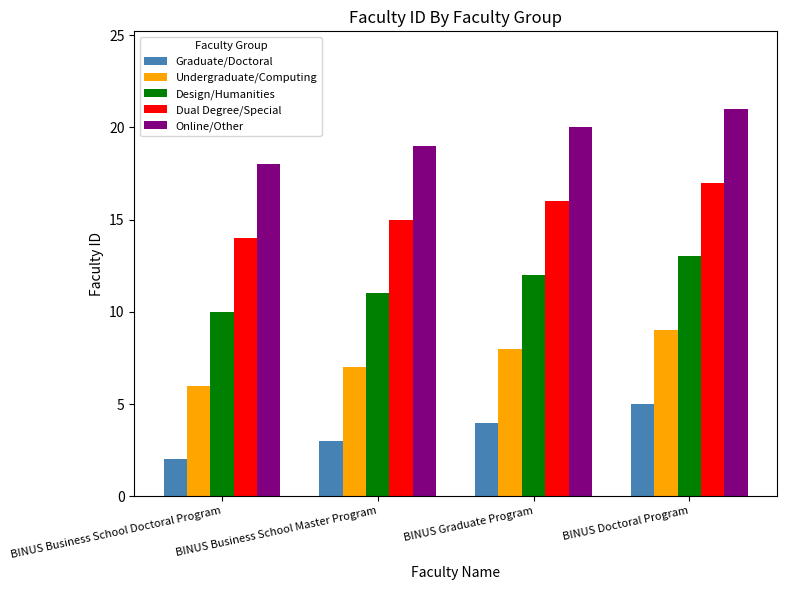

What value does the Graduate/Doctoral series have at BINUS Doctoral Program?

5